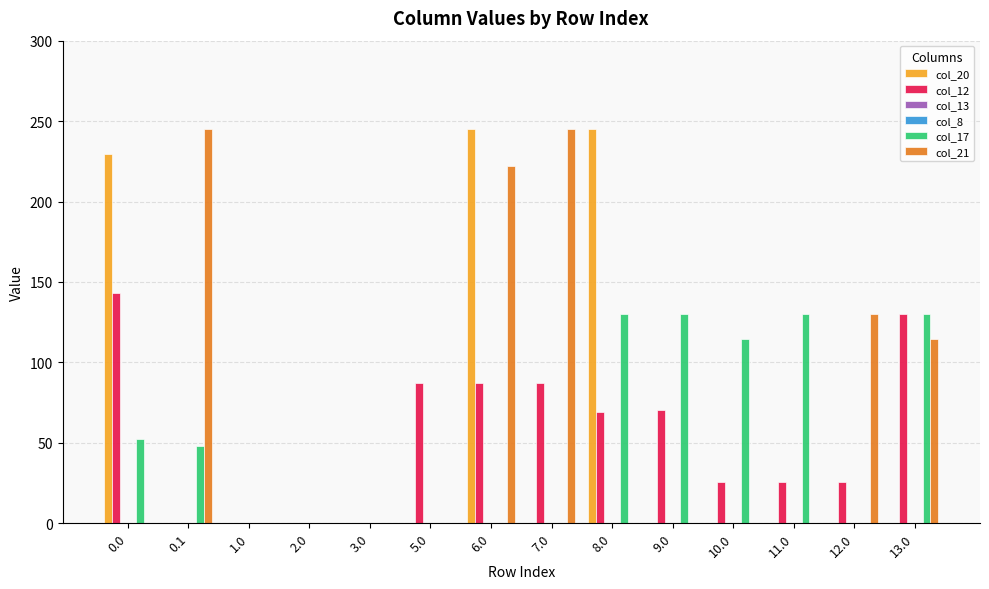

Which series has the largest range (max minus min)?

col_20